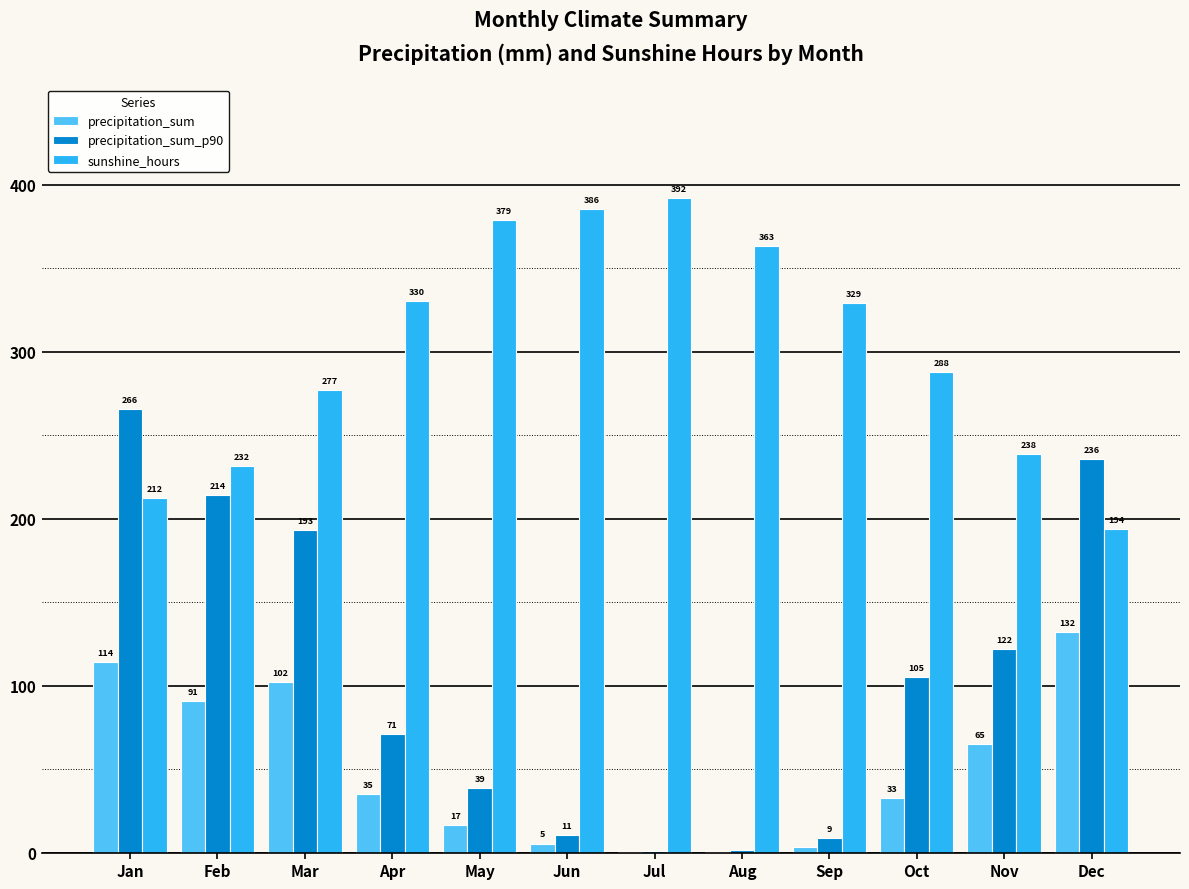

The sunshine_hours series shows 563.4 at Aug. True or false?

False